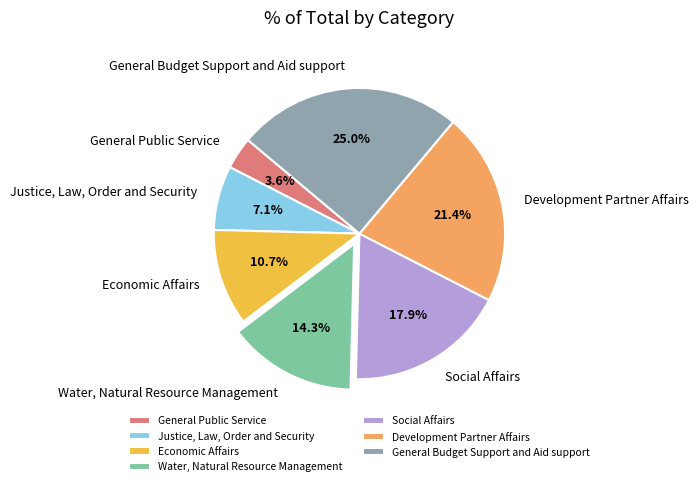

What is the total percentage of Economic Affairs and Development Partner Affairs?

32.1%